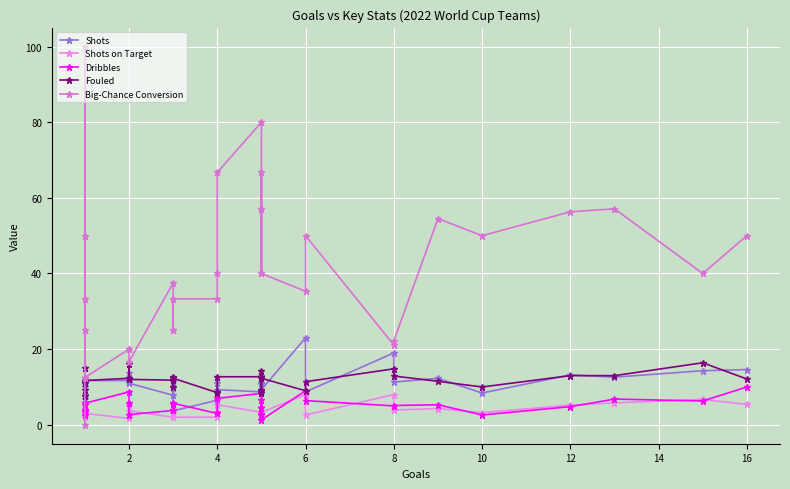

What are all the series names shown in the legend?

Shots, Shots on Target, Dribbles, Fouled, Big-Chance Conversion